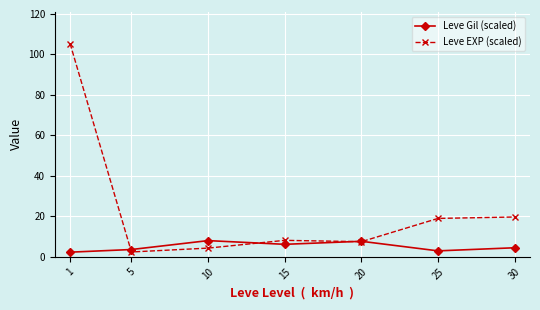

The value of Leve EXP (scaled) at 1 is 181.9. True or false?

False